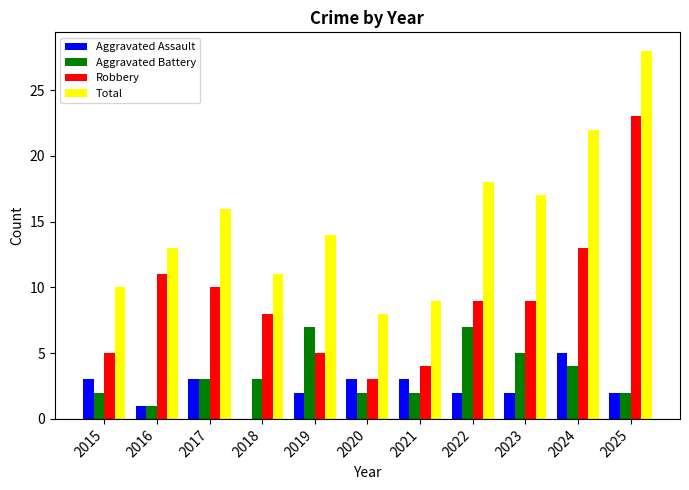

What is the sum of the Aggravated Assault values at 2015 and 2017?

6